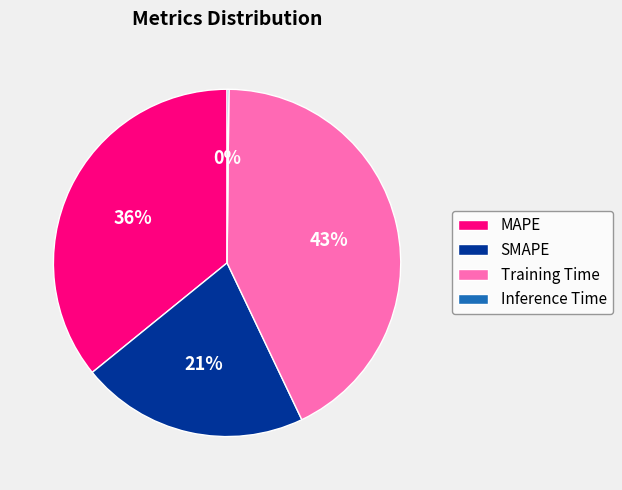

Between SMAPE and Training Time, which is larger?

Training Time